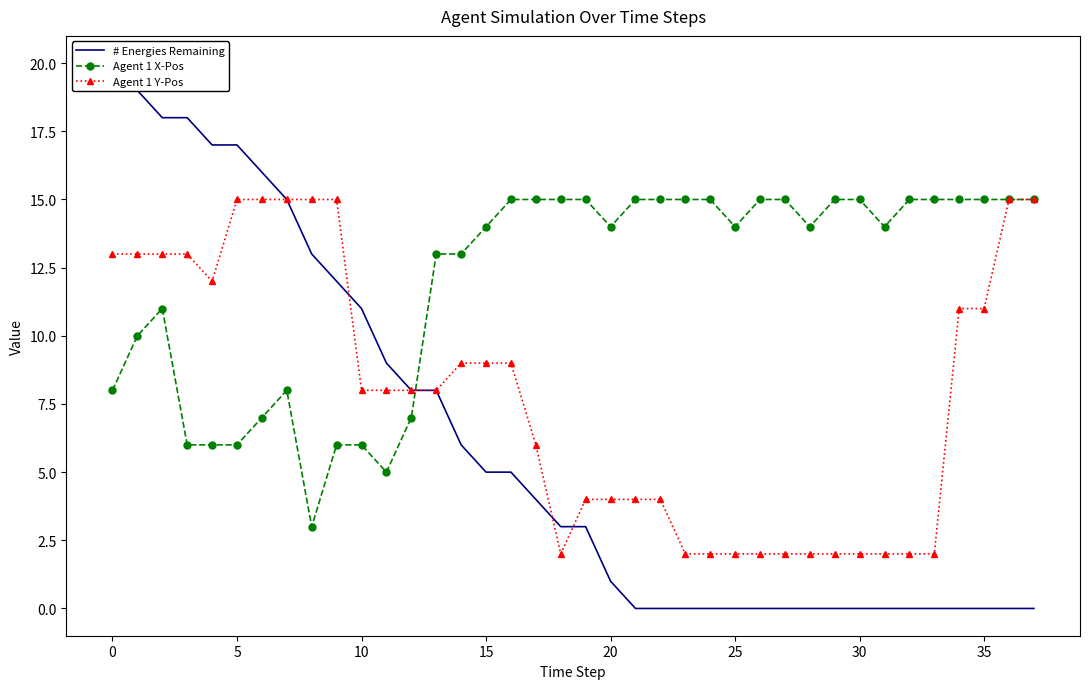

At how many categories does at least one series exceed 4?

38